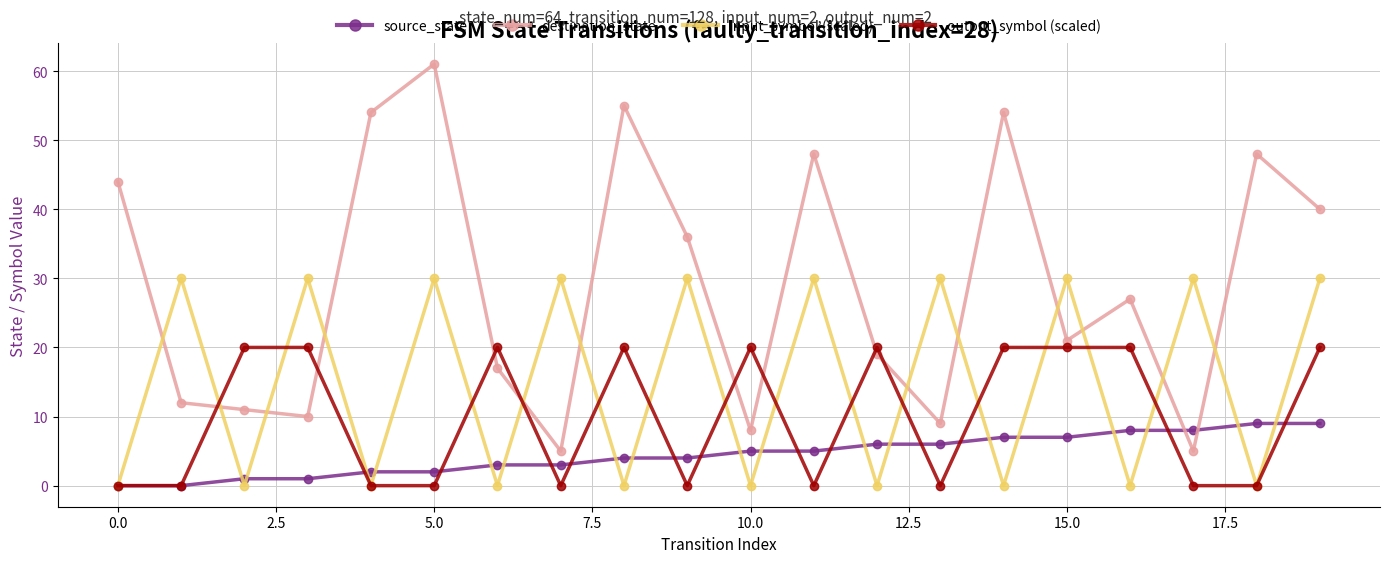

What is the value of the source_state point at the 14th from the left?

6